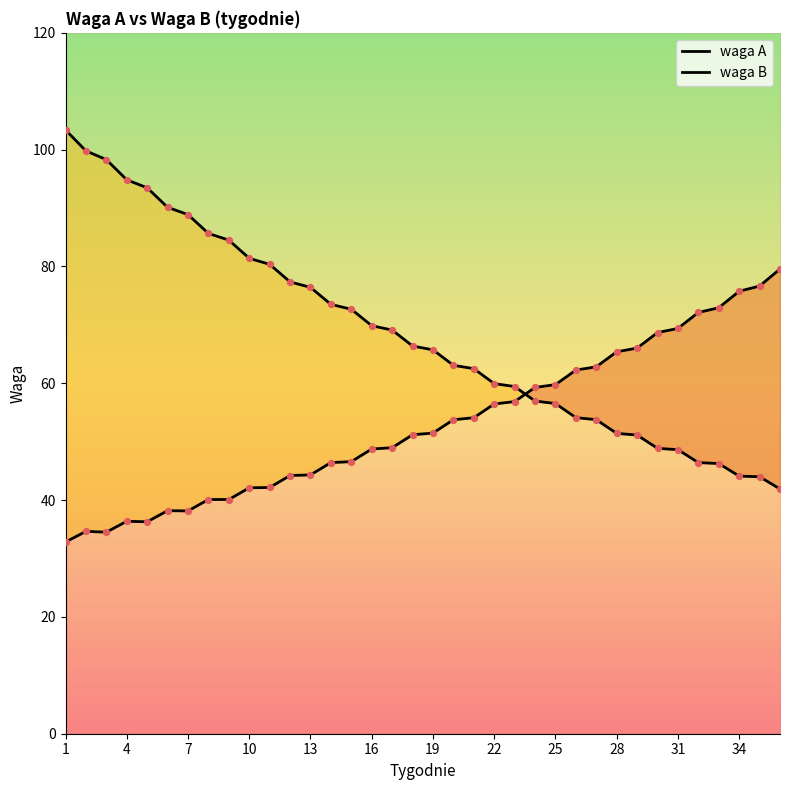

Which series contains the lowest Y value?

waga A